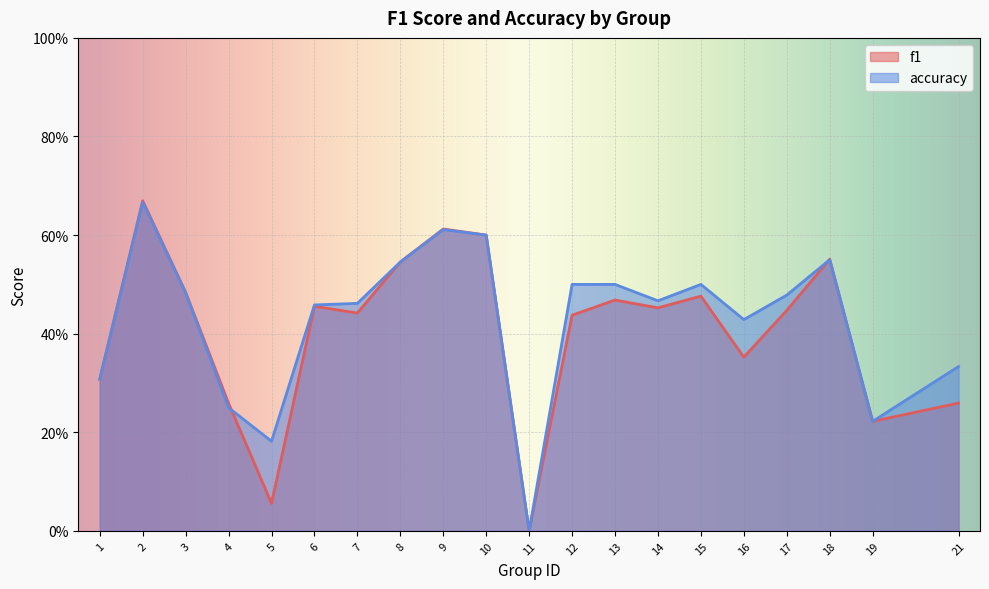

At which label does accuracy reach its minimum?

11